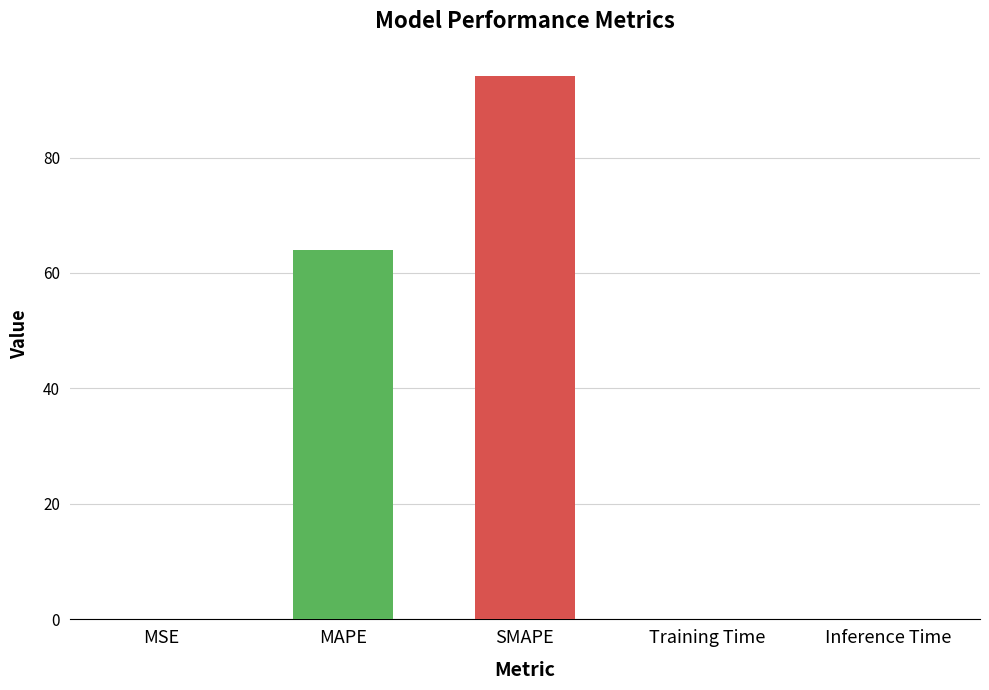

Where is the data nearest to the value 47?

MAPE